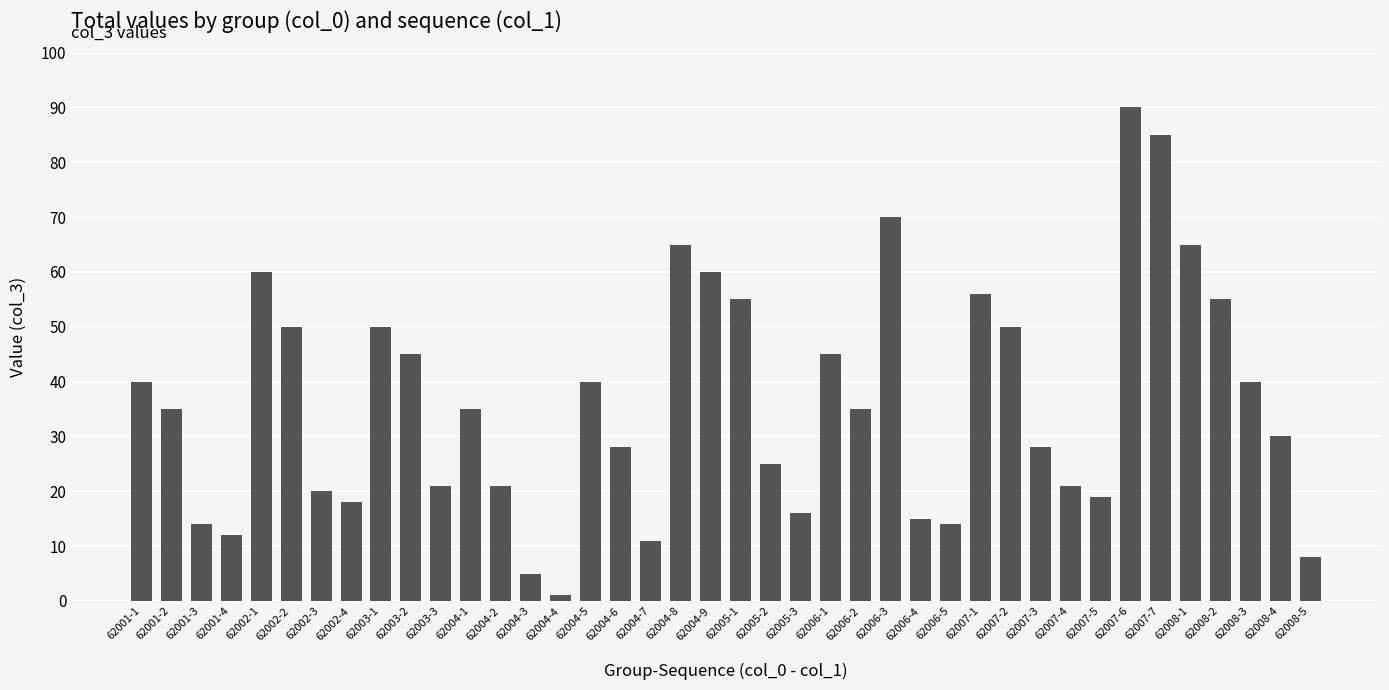

What is the label of the 23rd bar from the right?

62004-7